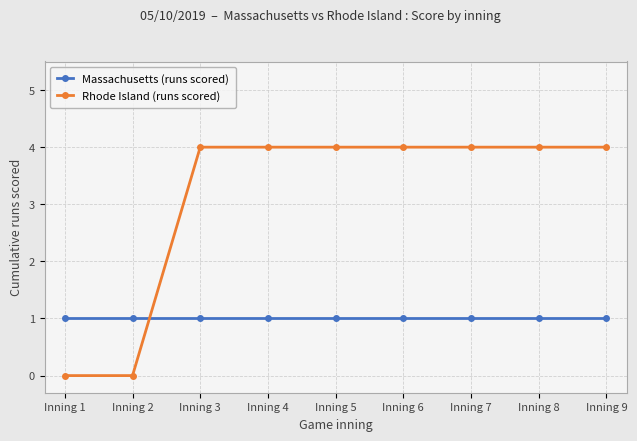

List the series in order of their overall mean, lowest first.

Massachusetts (runs scored), Rhode Island (runs scored)